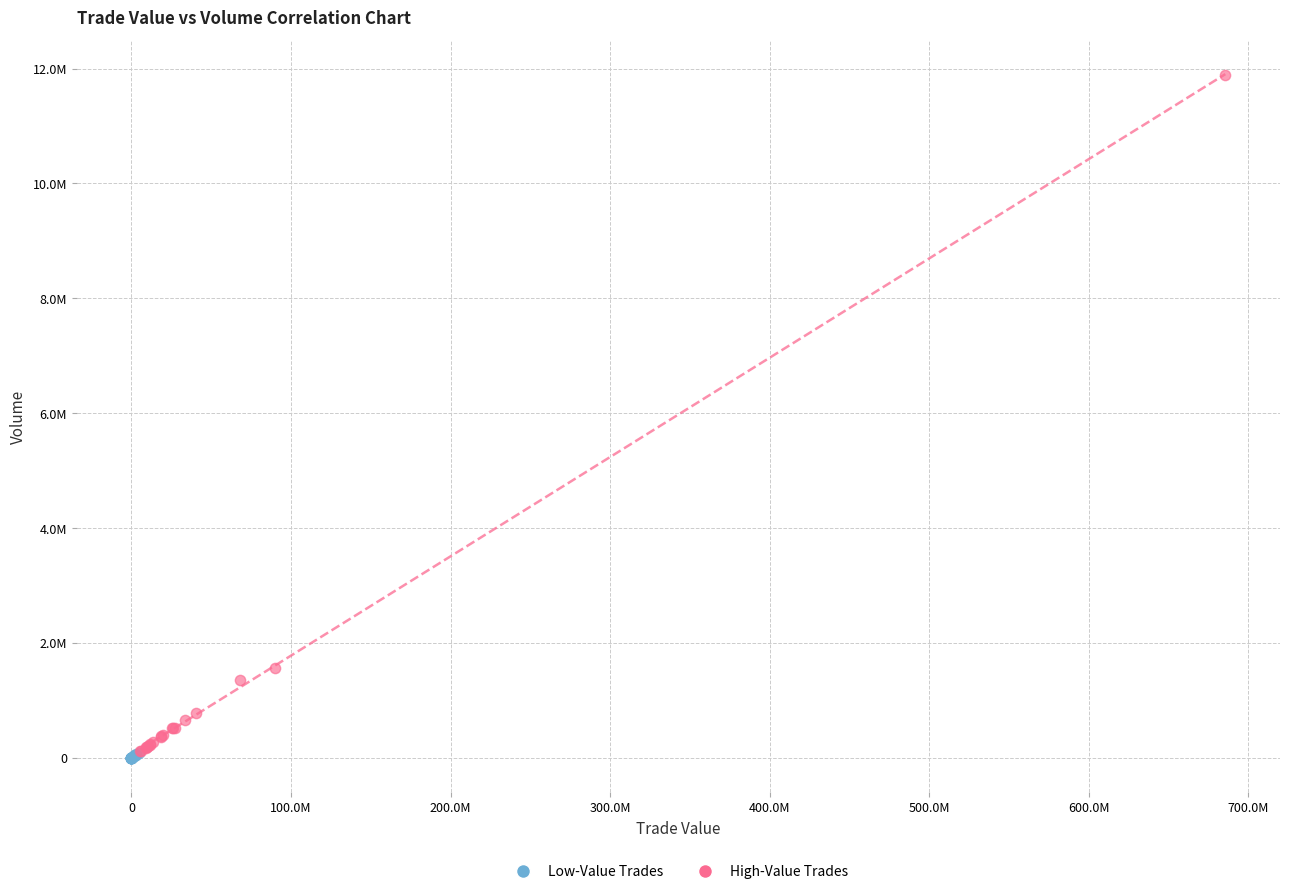

What are all the series names shown in the legend?

Low-Value Trades, High-Value Trades